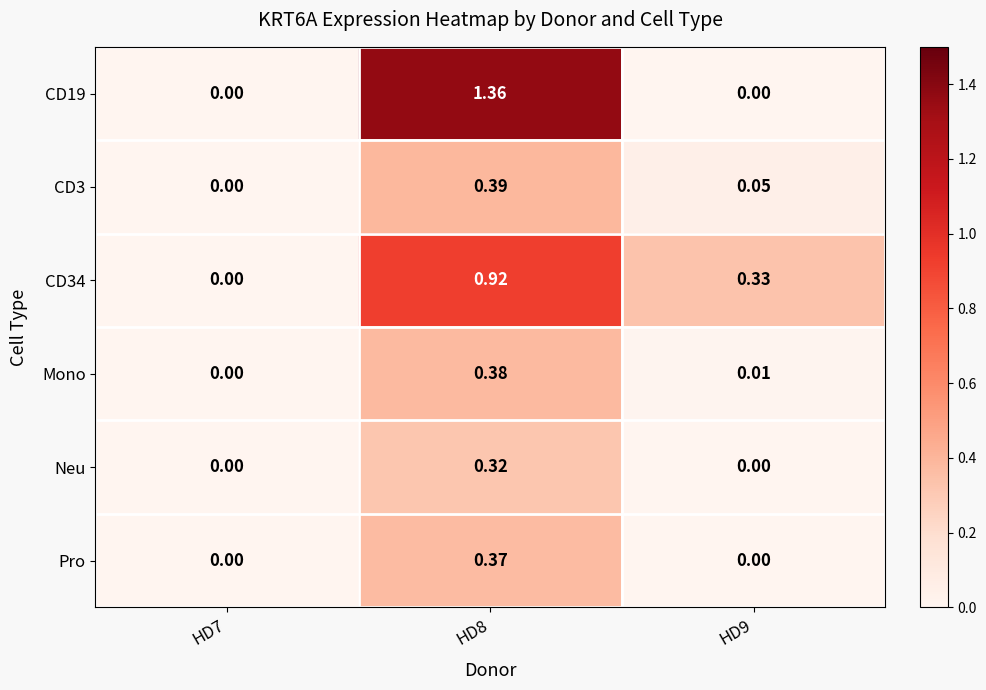

Is the value of CD34 at HD7 greater than the value of Mono at HD8?

No